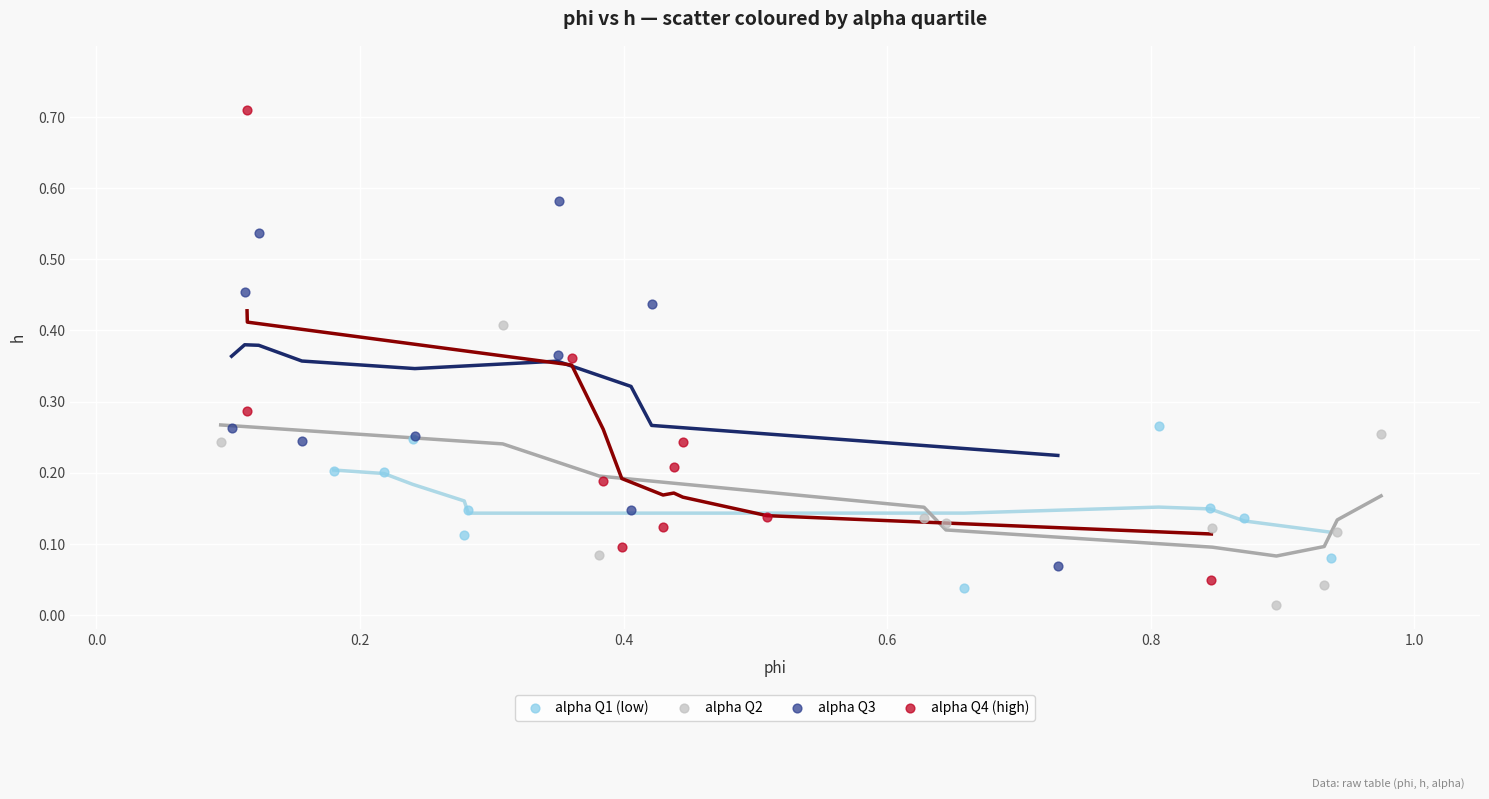

Which series reaches the maximum Y coordinate?

alpha Q4 (high)